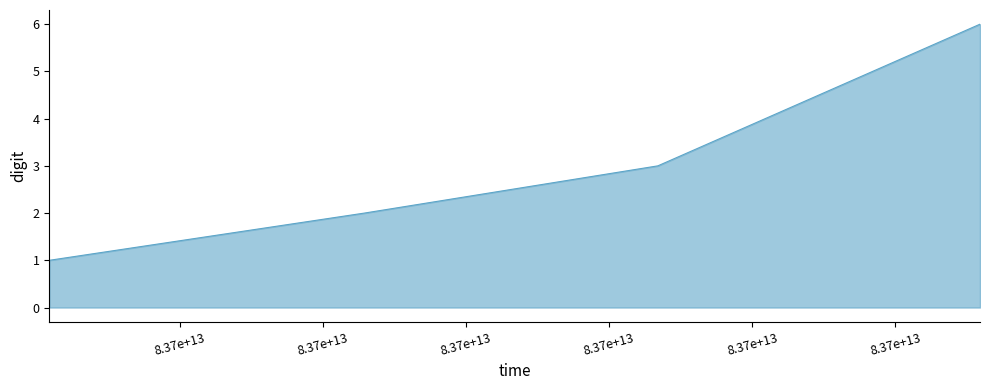

What is the sum of all values?

12